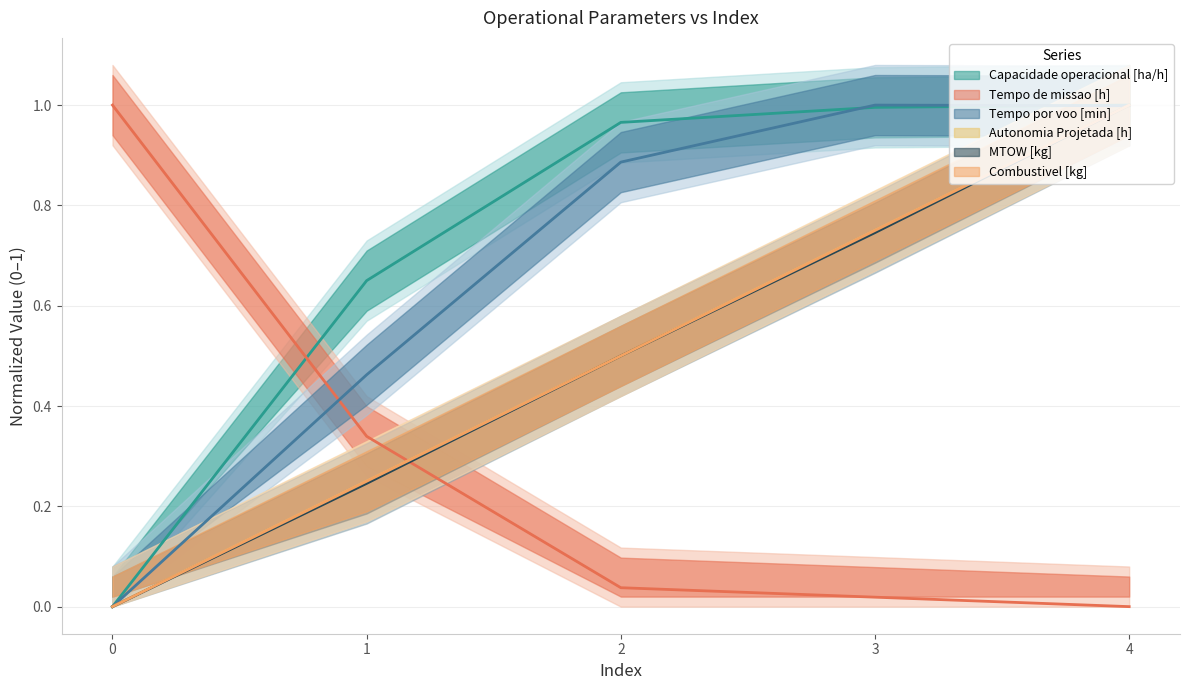

Rank the series by their maximum value, from lowest to highest.

Autonomia Projetada [h], Tempo de missao [h], Capacidade operacional [ha/h], Combustivel [kg], MTOW [kg], Tempo por voo [min]